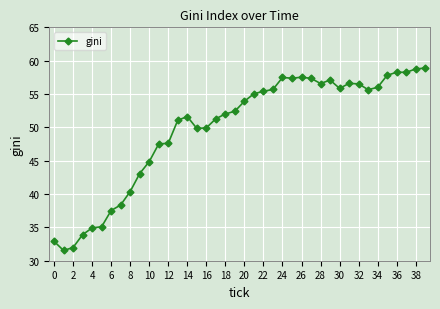

Does the chart have visible grid lines?

Yes